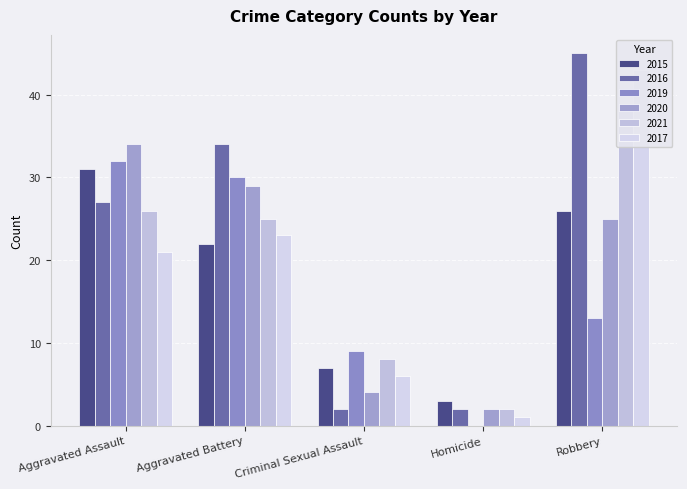

Which has a higher value, Homicide or Aggravated Battery?

Aggravated Battery